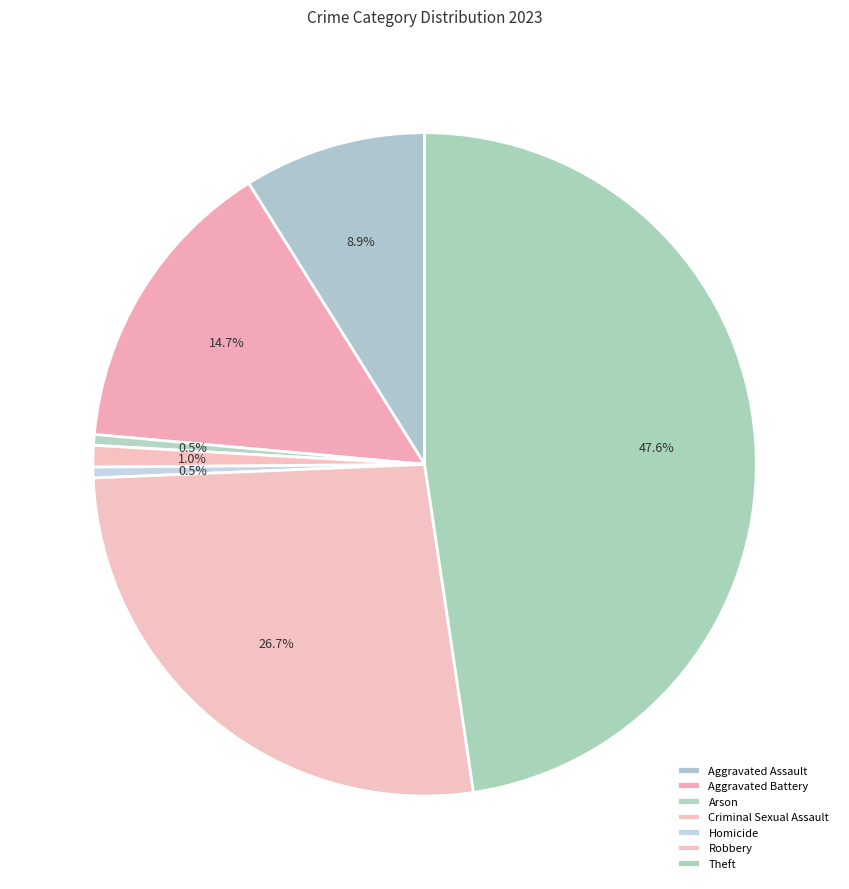

How many slices are in this pie chart?

7